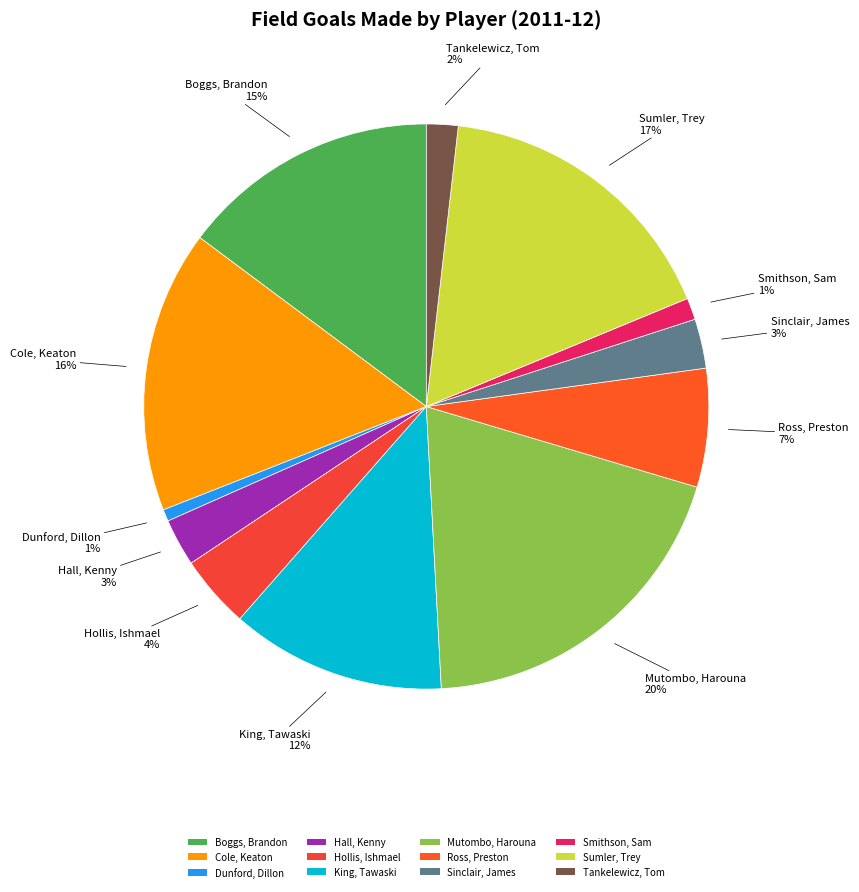

To the nearest percent, what is the average slice percentage?

8%